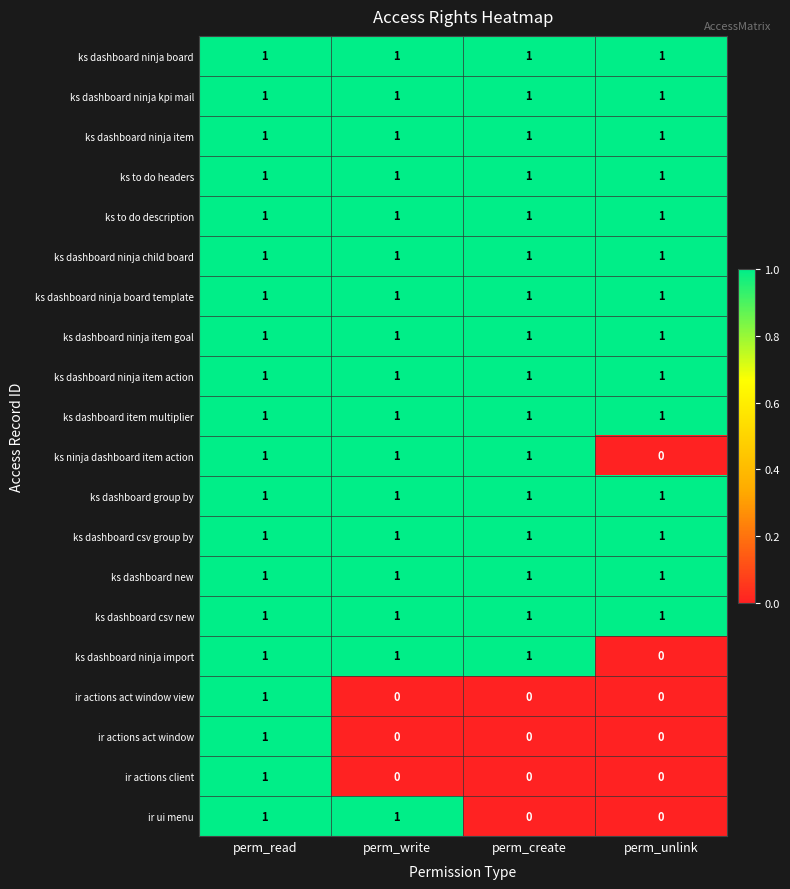

At which category is the sum across all series the highest?

perm_read